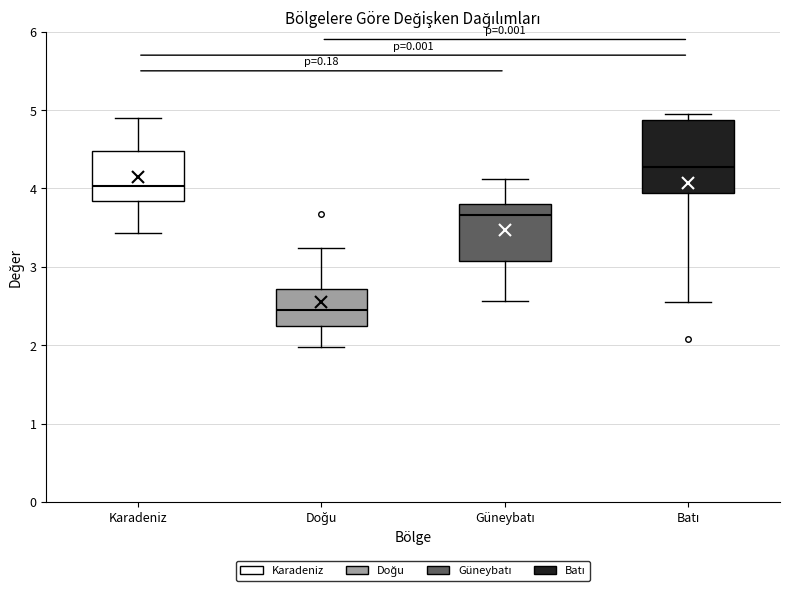

Which box is the tallest, from its lower edge to its upper edge?

Batı